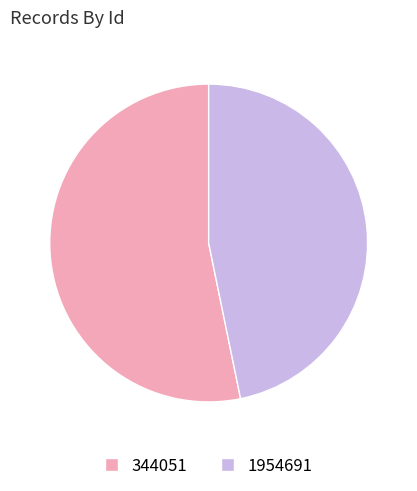

What is the largest slice in the pie chart?

344051